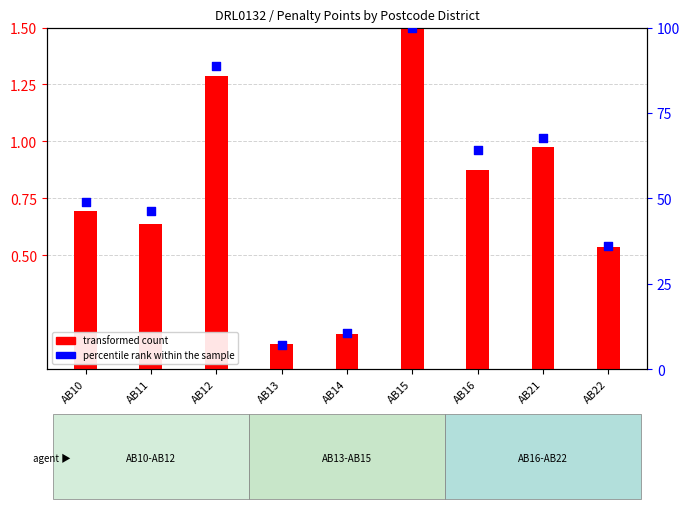

What is the total value across all series at AB10?

49.7